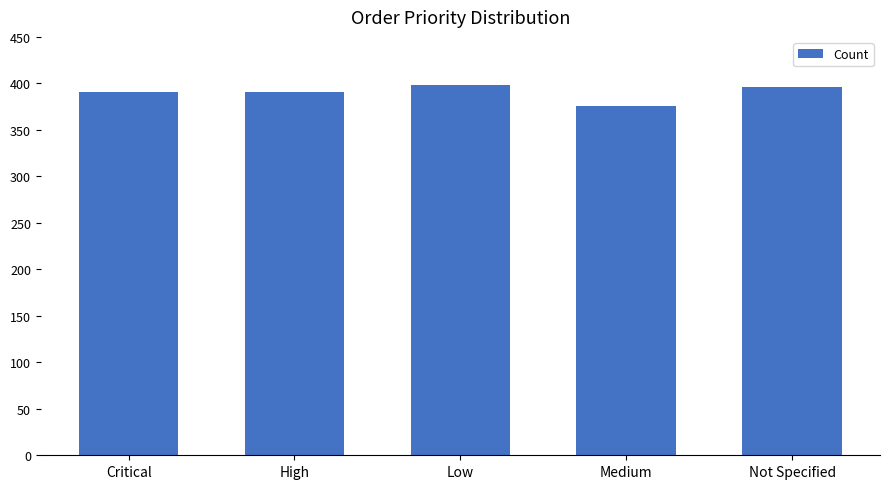

Which category has the lowest value across all series?

Medium